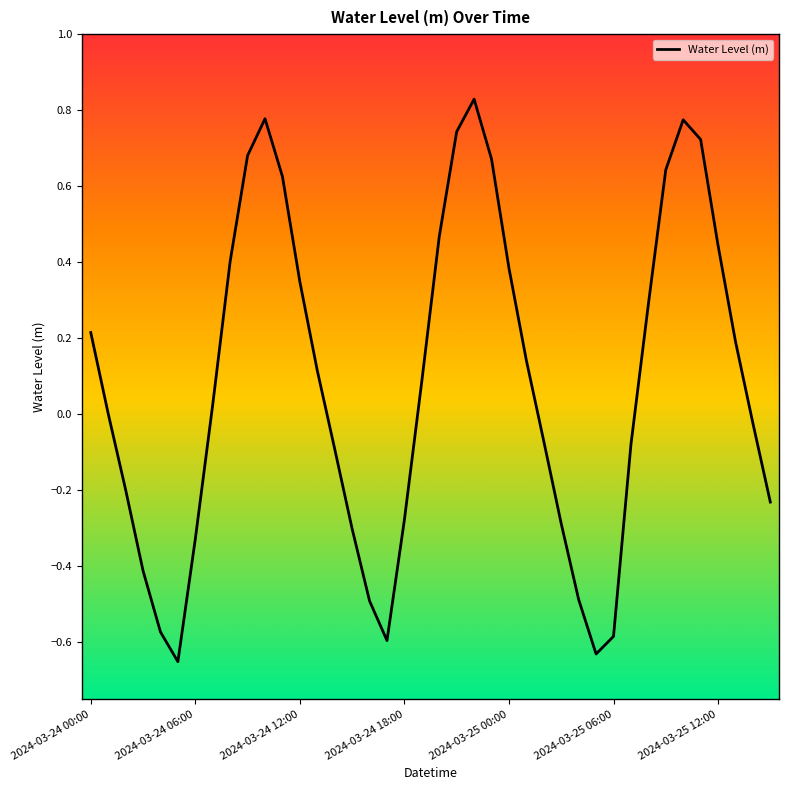

What is the difference between the maximum and minimum values?

1.5